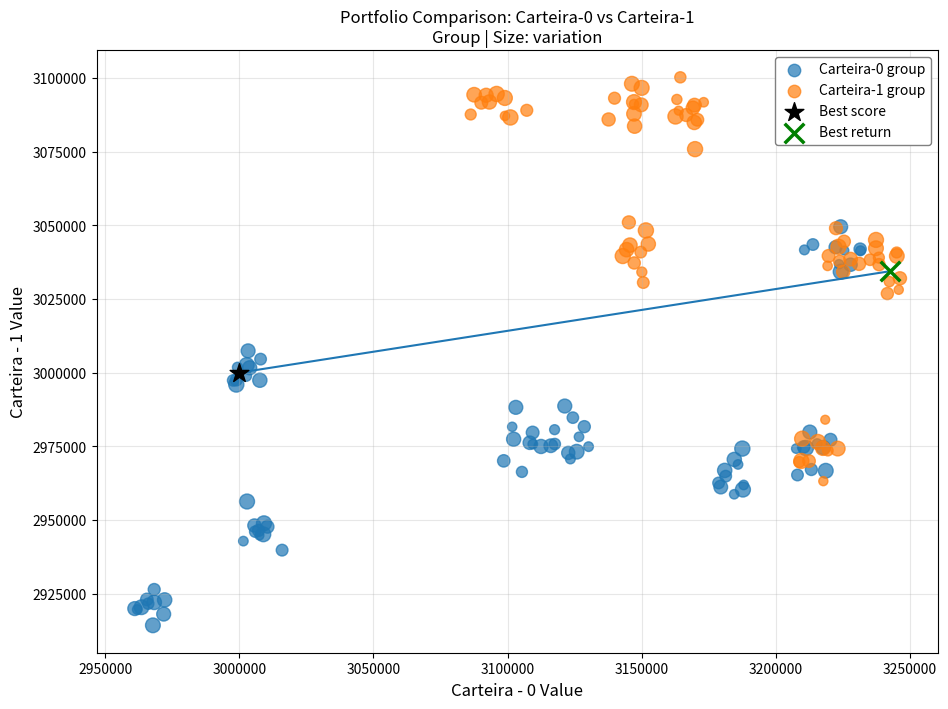

What are all the series names shown in the legend?

Carteira-0 group, Carteira-1 group, Best score, Best return